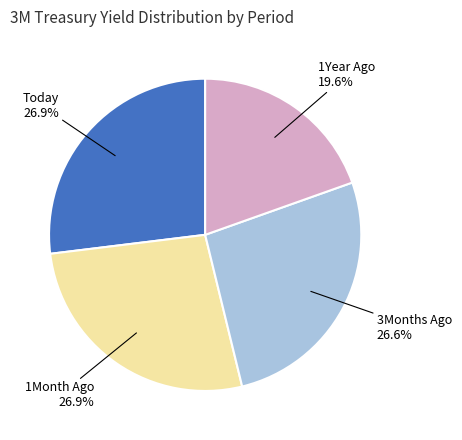

Is there a majority slice in this chart?

No